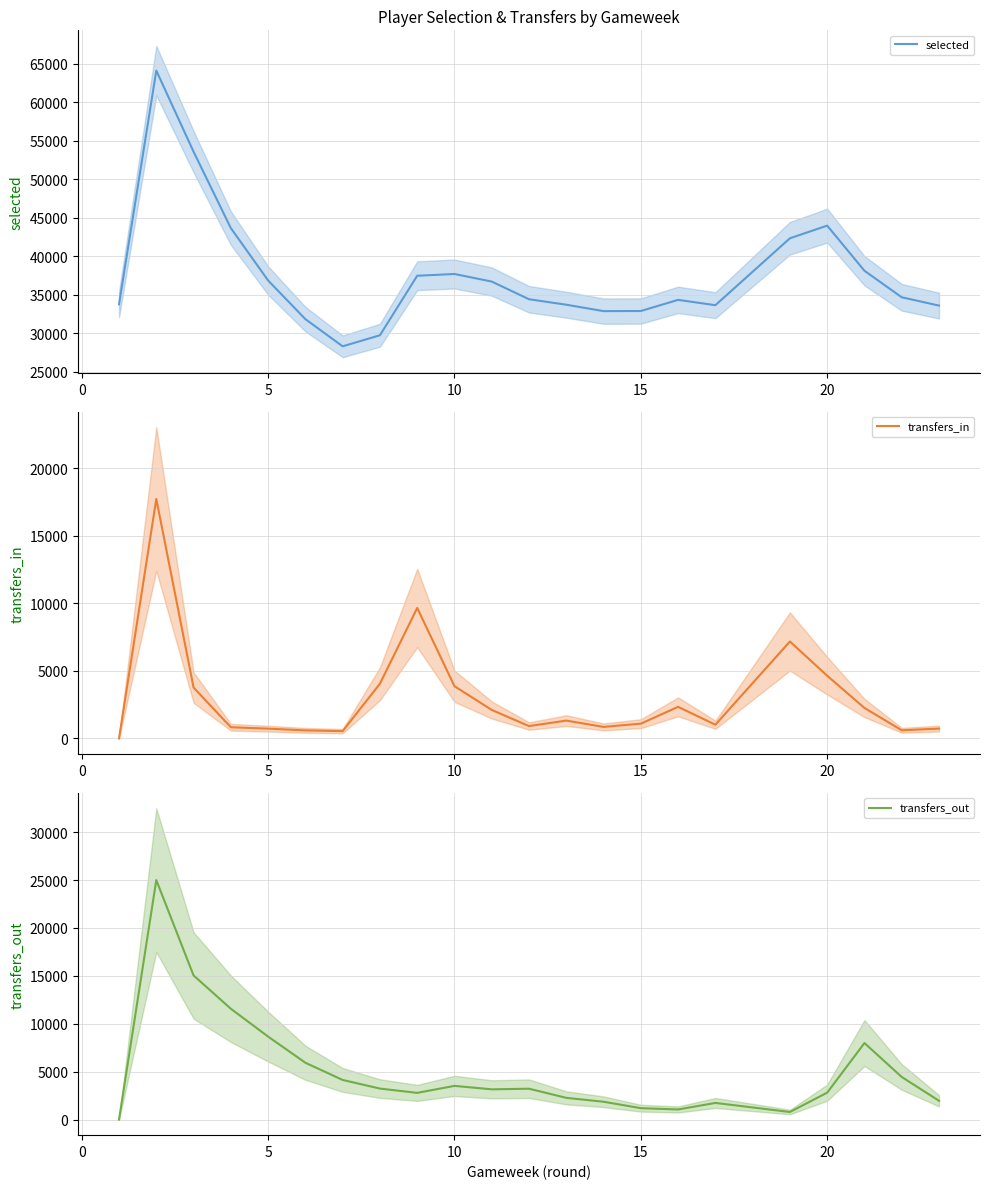

Which series has the widest spread of values?

selected